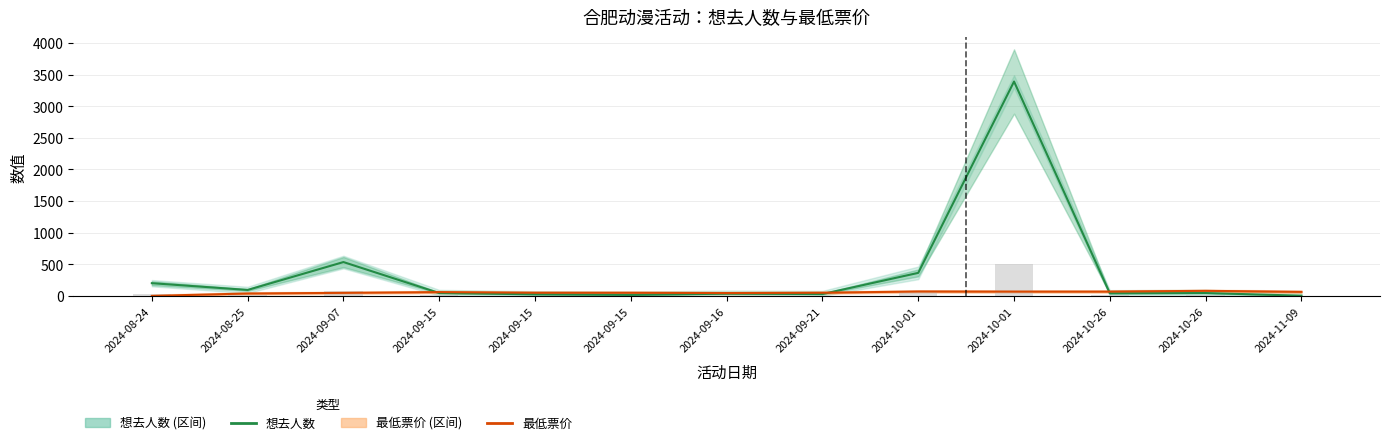

How many data points in 想去人数 are less than 45?

6